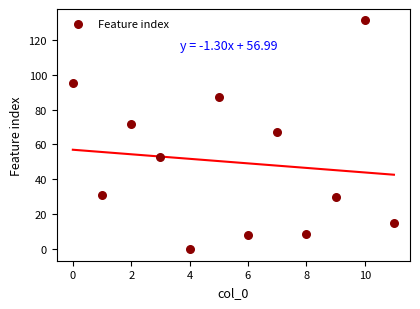

What is the average Y value?

50